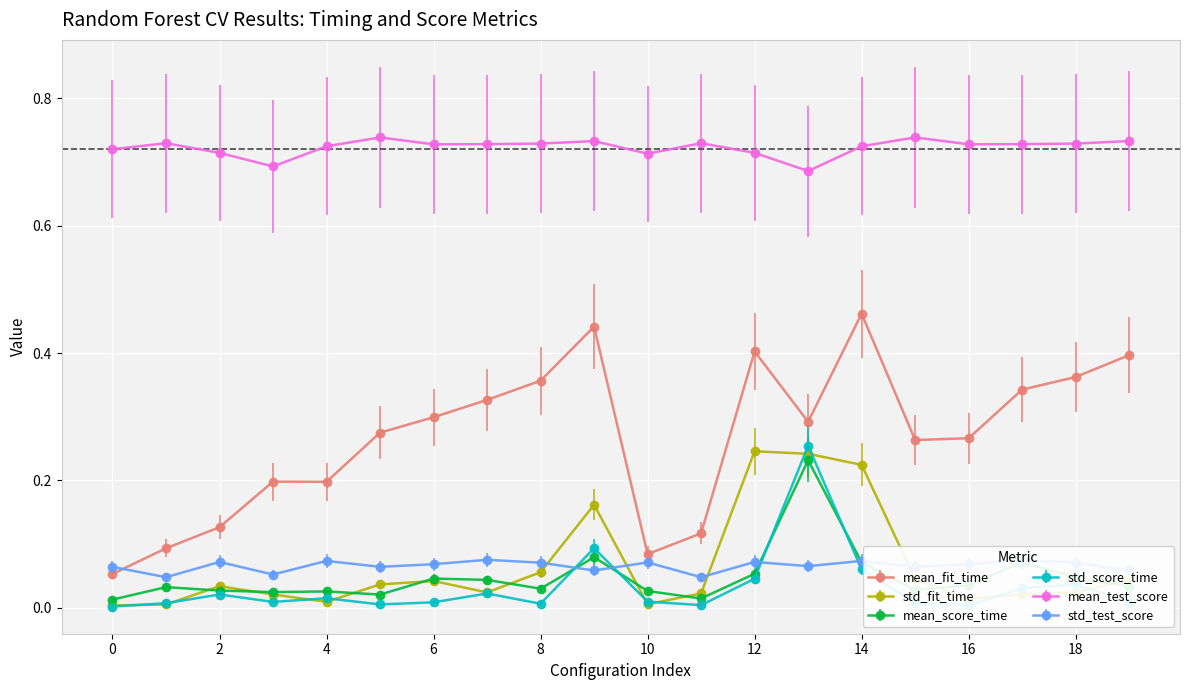

List the series in order of their peak value, highest first.

mean_test_score, mean_fit_time, std_score_time, std_fit_time, mean_score_time, std_test_score